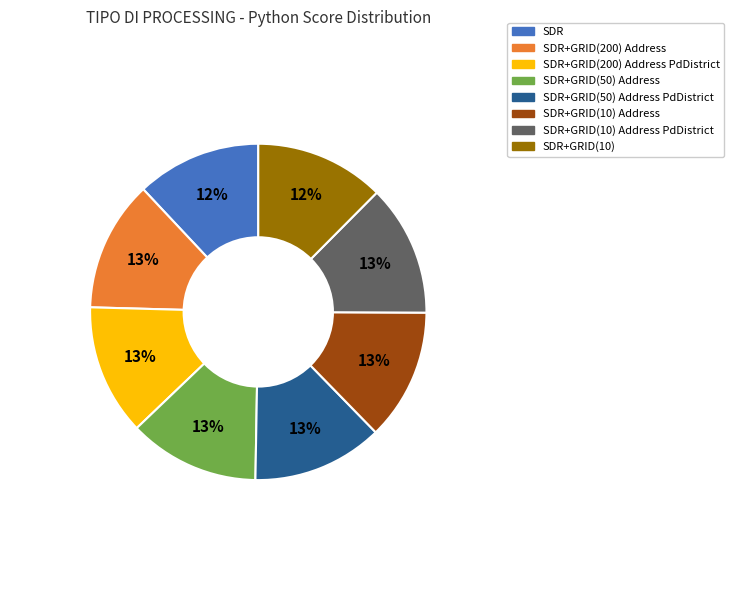

To the nearest percent, what is the average slice percentage?

12%